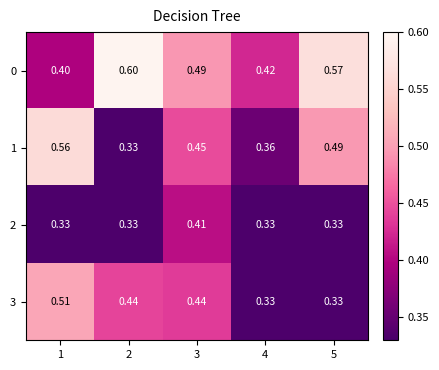

Is the value of 3 at 2 greater than the value of 2 at 1?

Yes